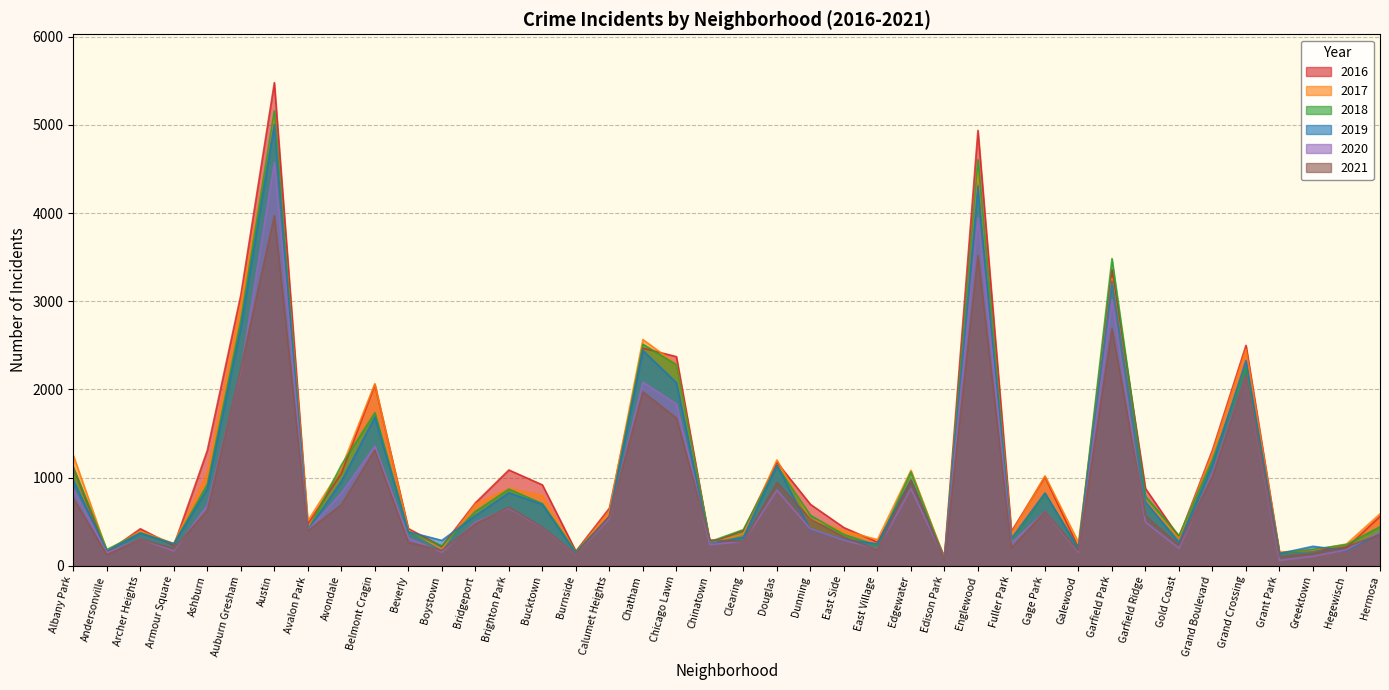

At which category does the chart reach its minimum across all series?

Grant Park